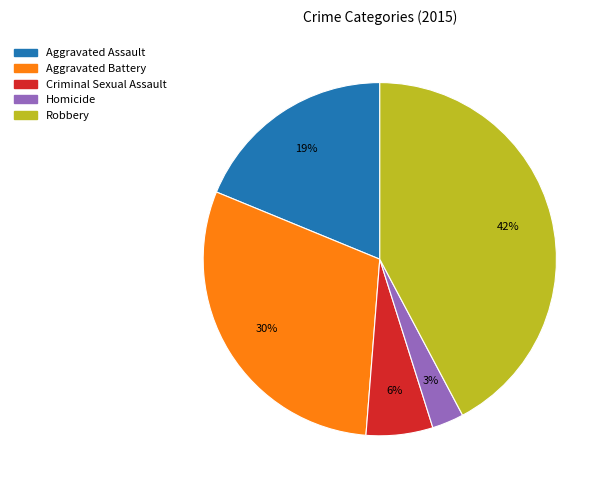

To the nearest percent, what is the combined percentage of Aggravated Assault and Criminal Sexual Assault?

25%